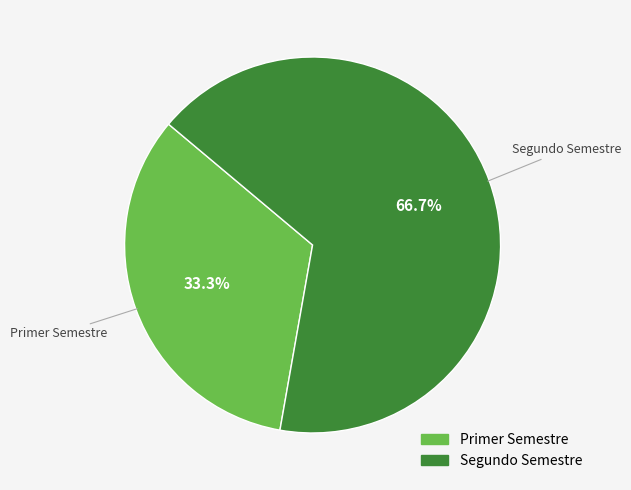

To the nearest percent, what is the average slice percentage?

50%